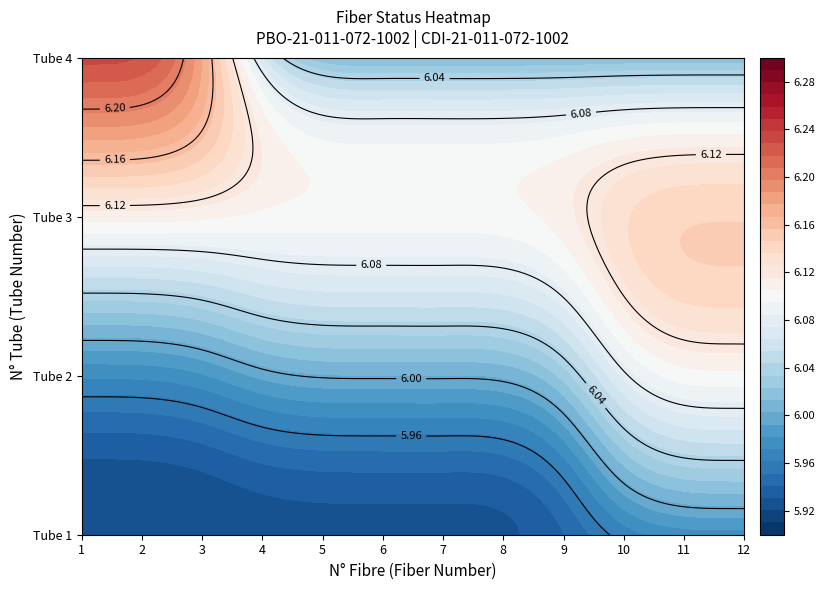

Is the value of Tube 3 at Fibre 6 greater than the value of Tube 2 at Fibre 2?

Yes